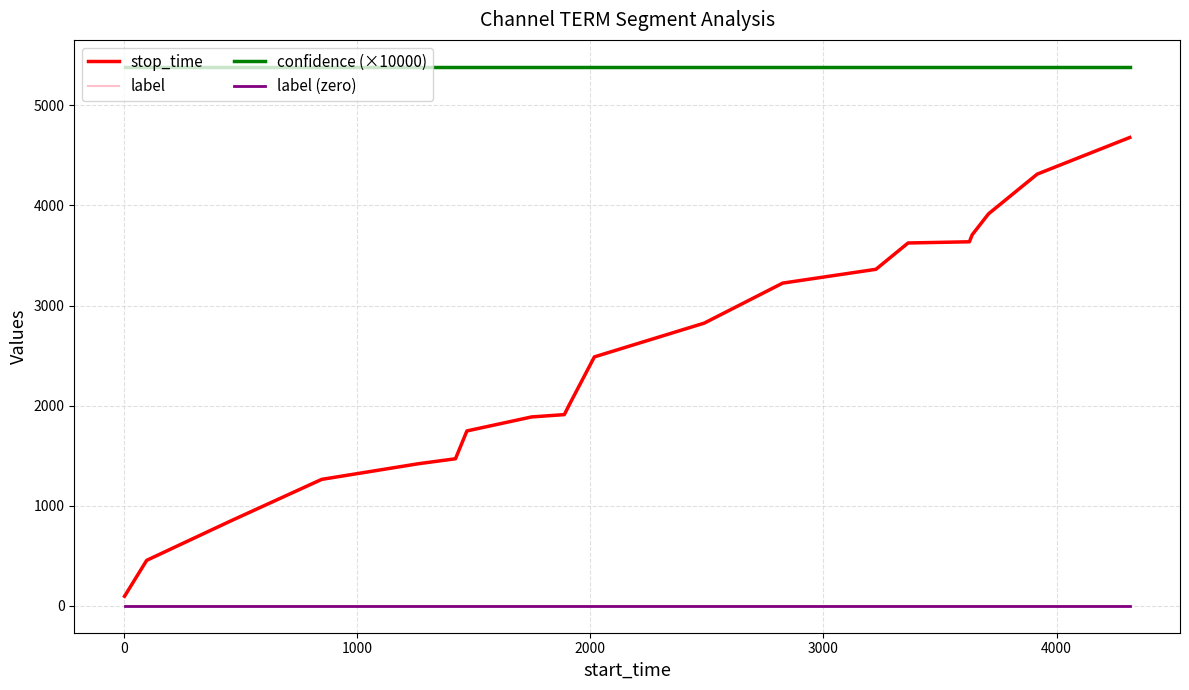

Which series has the widest spread of values?

stop_time